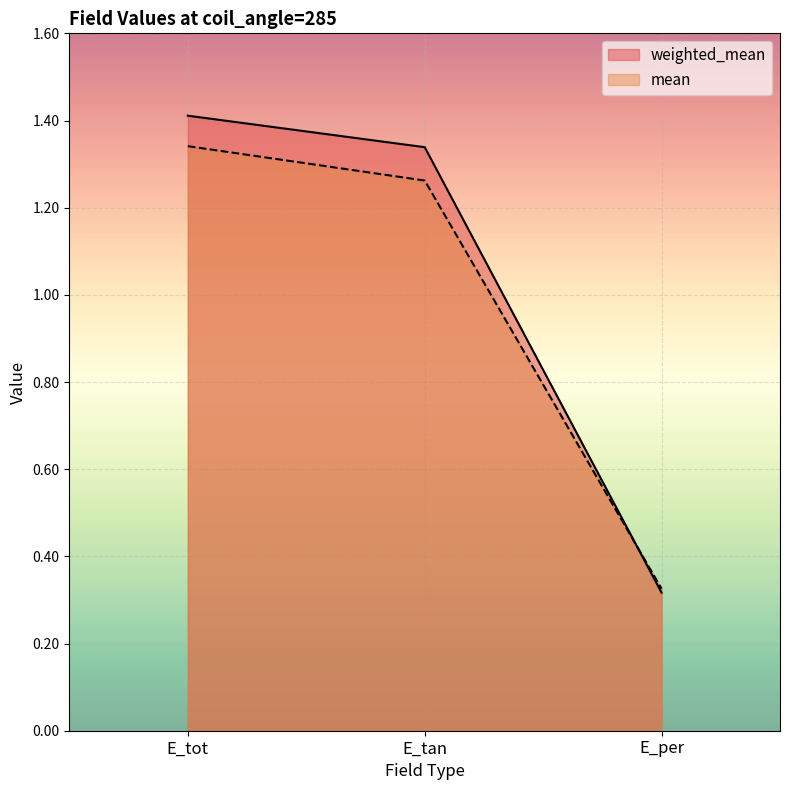

Reading left to right, extract all data points from this chart.

weighted_mean: 1.4	1.3	0.3
mean: 1.3	1.3	0.3